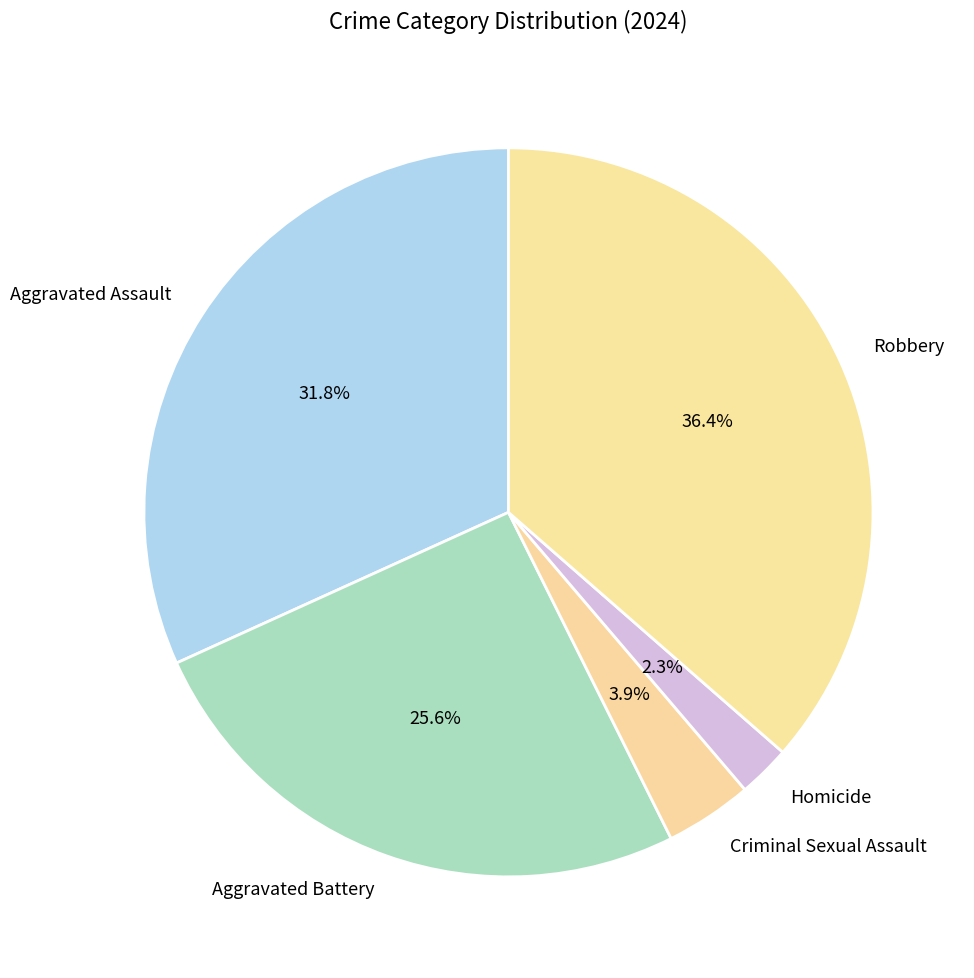

What is the total percentage of Aggravated Battery and Criminal Sexual Assault?

29.5%